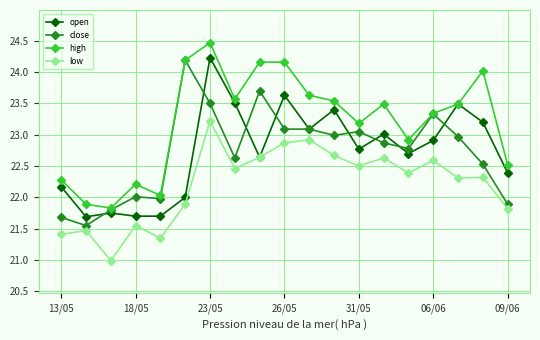

True or false: high and low cross at least once.

False